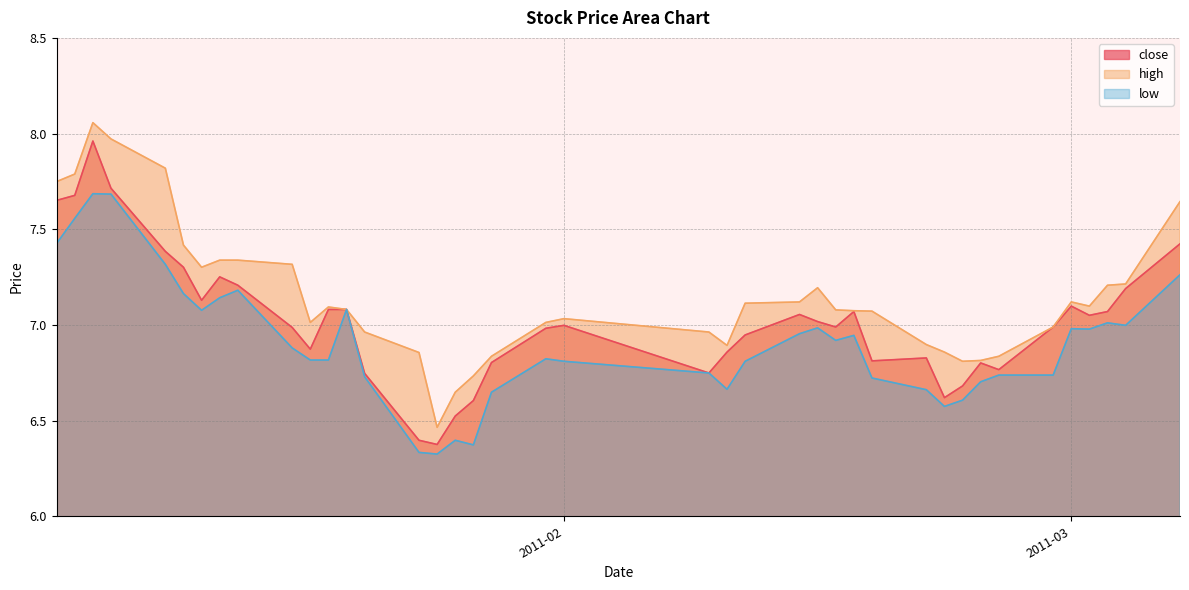

What is the sum of the high values at 2011-03-02 and 2011-02-21?

14.0